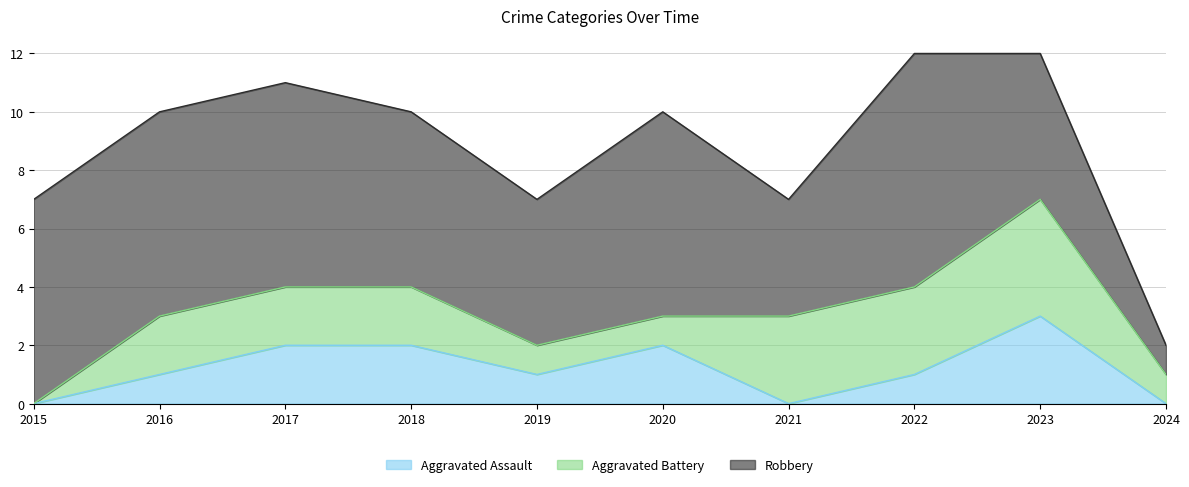

Is it true that Aggravated Assault equals 1 at 2018?

False